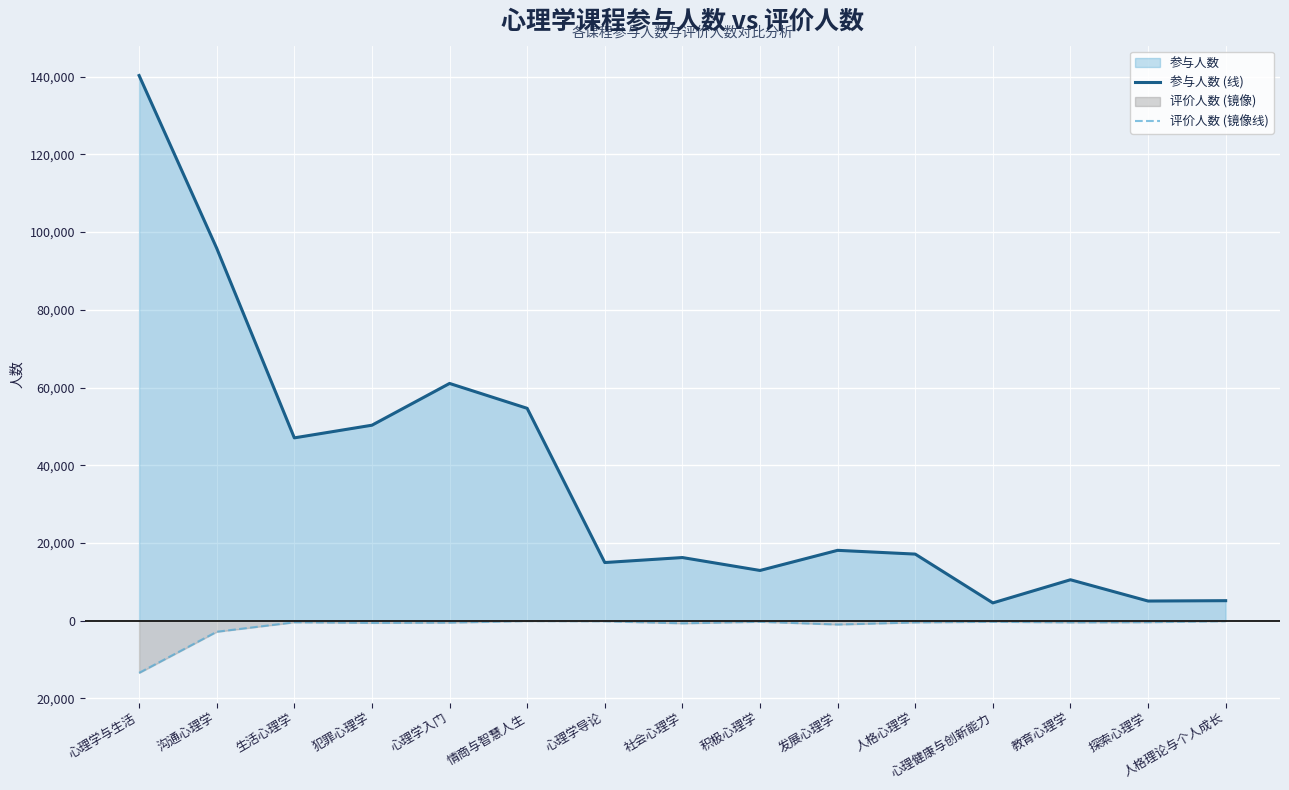

Does the chart display data point markers on the line(s)?

No